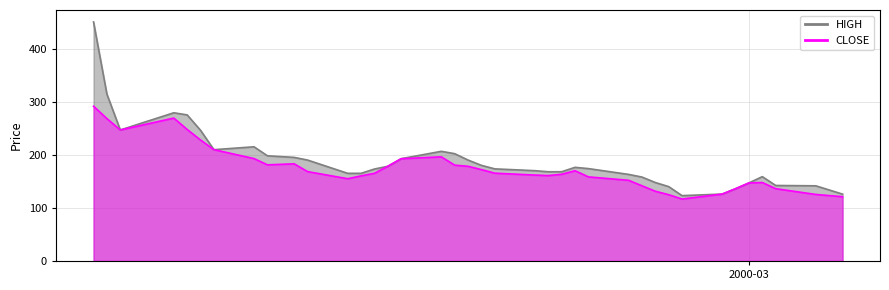

Which series has the widest spread of values?

HIGH